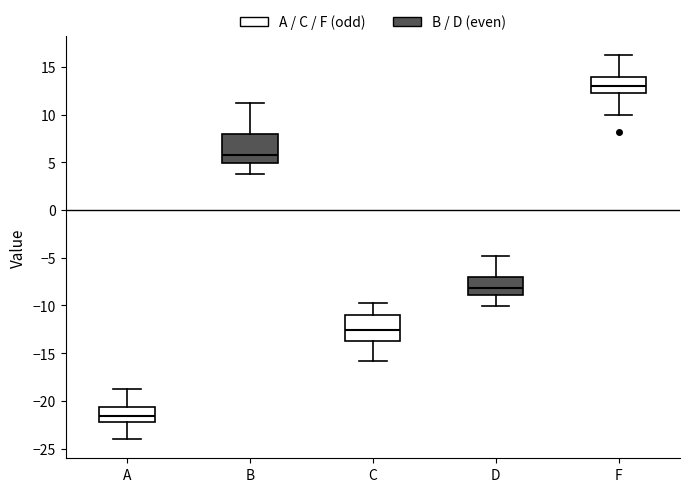

Reading left to right, transcribe this box plot: for each box, give where its median line is, the range the box spans, and where its two whiskers end, as read against the y-axis. The values are not printed on the chart, so give them approximately, as read against the axis.

A: median -21.5, box -22.0 to -20.5, whiskers -24.0 to -19.0
B: median 6.0, box 5.0 to 8.0, whiskers 4.0 to 11.0
C: median -12.5, box -13.5 to -11.0, whiskers -16.0 to -10.0
D: median -8.0, box -9.0 to -7.0, whiskers -10.0 to -5.0
F: median 13.0, box 12.5 to 14.0, whiskers 10.0 to 16.0